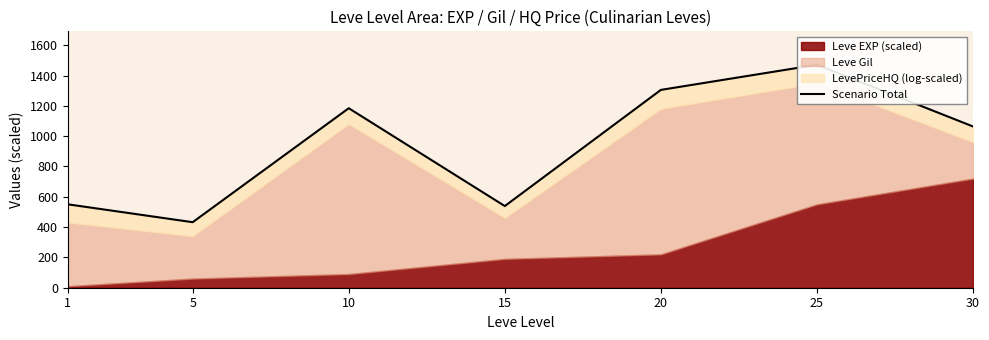

List the labels in order of value, largest first.

25, 20, 10, 30, 1, 15, 5